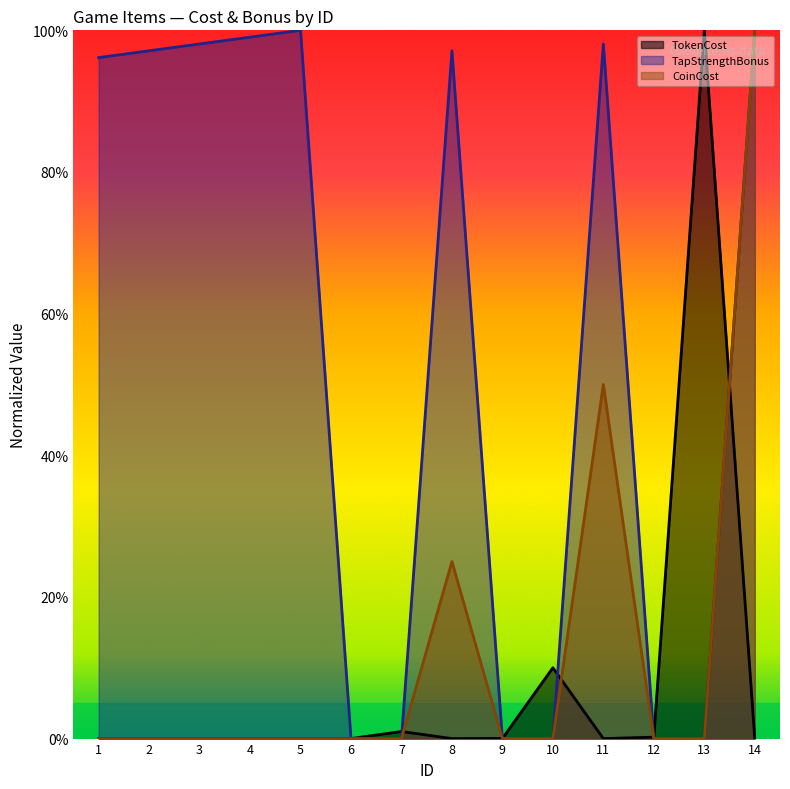

In TapStrengthBonus, how many points are higher than both neighbors (excluding endpoints)?

3